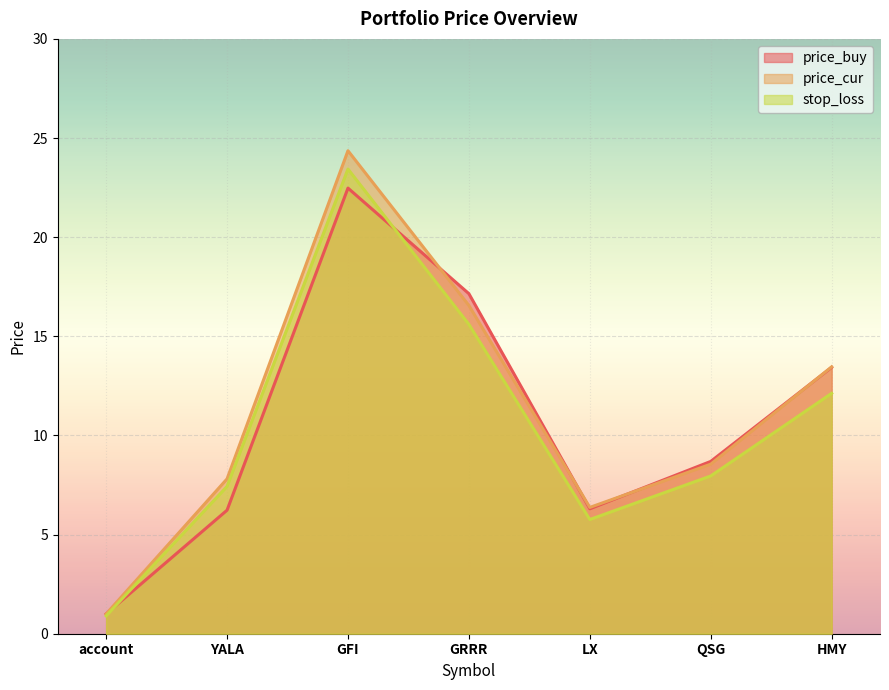

The value of price_buy at GRRR is 17.1. True or false?

True